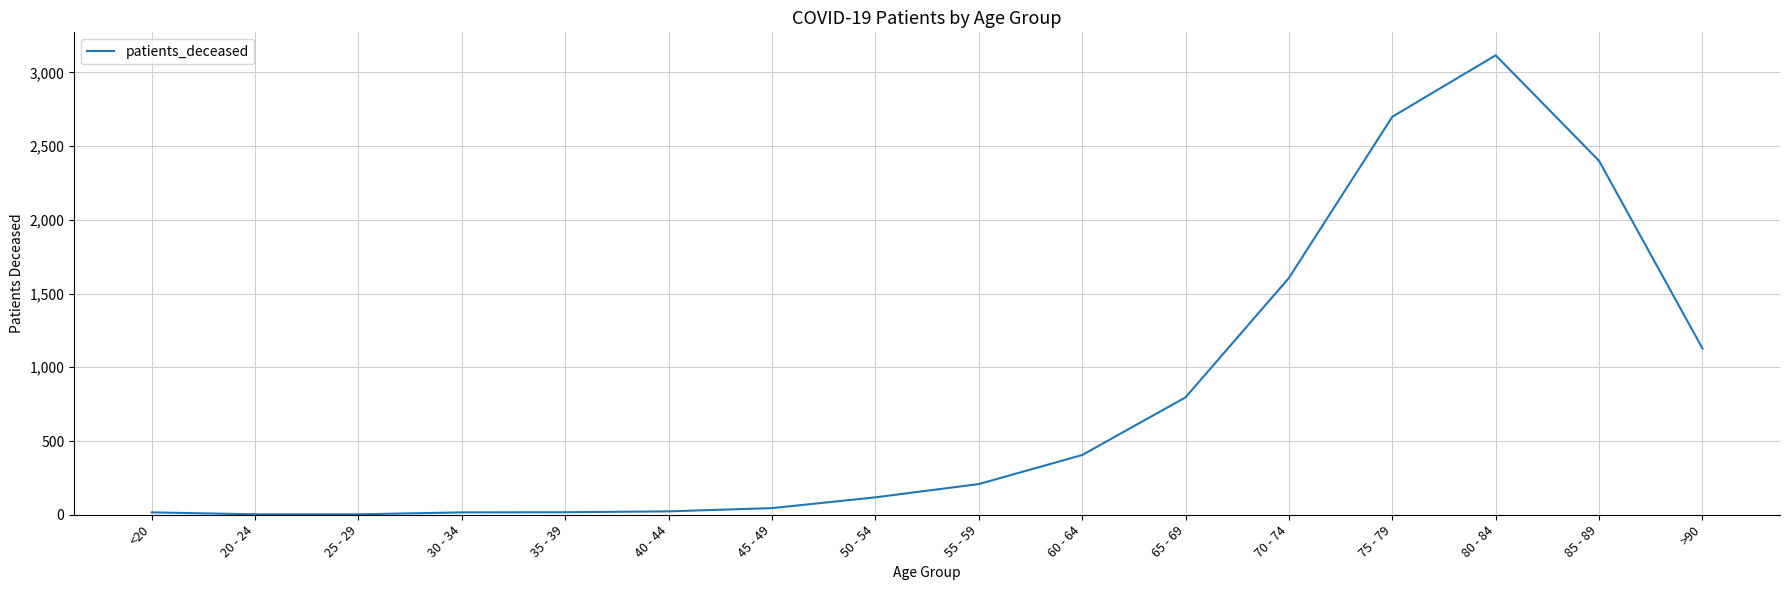

What is the average value?

787